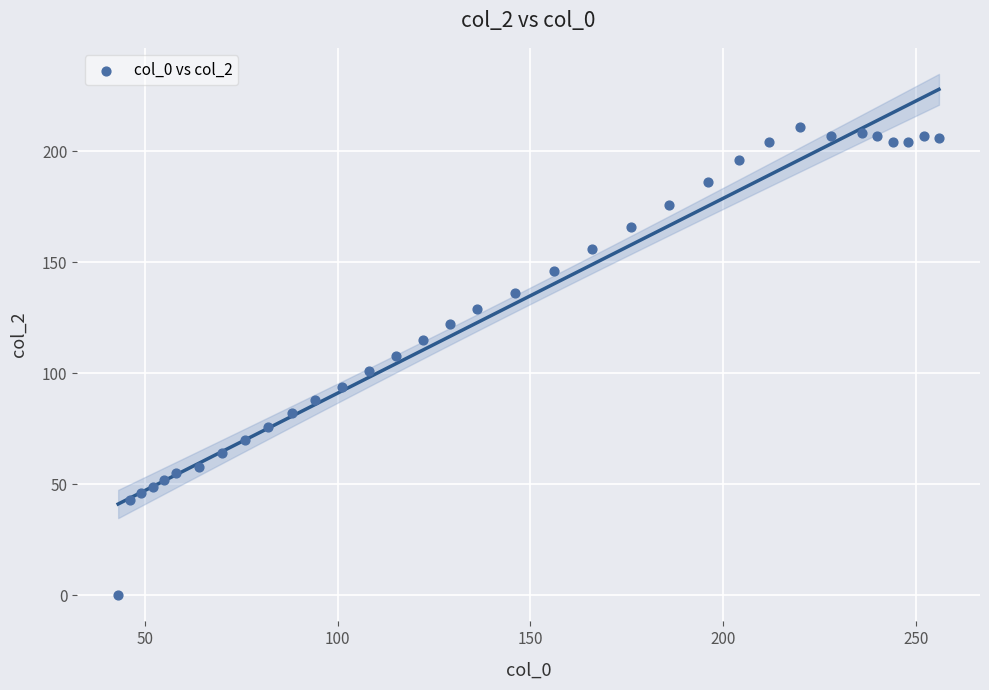

What is the range of Y values (max minus min)?

211